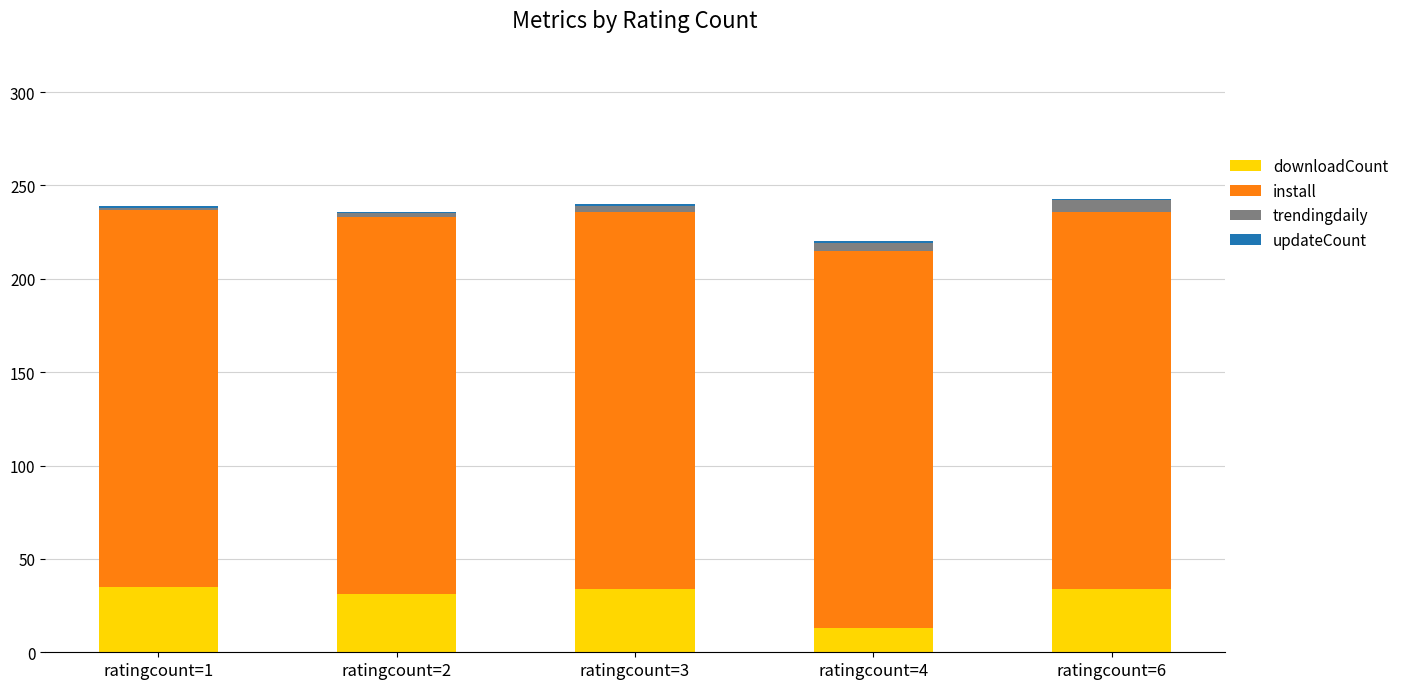

What is the difference between the second highest and minimum values in the downloadCount series?

21